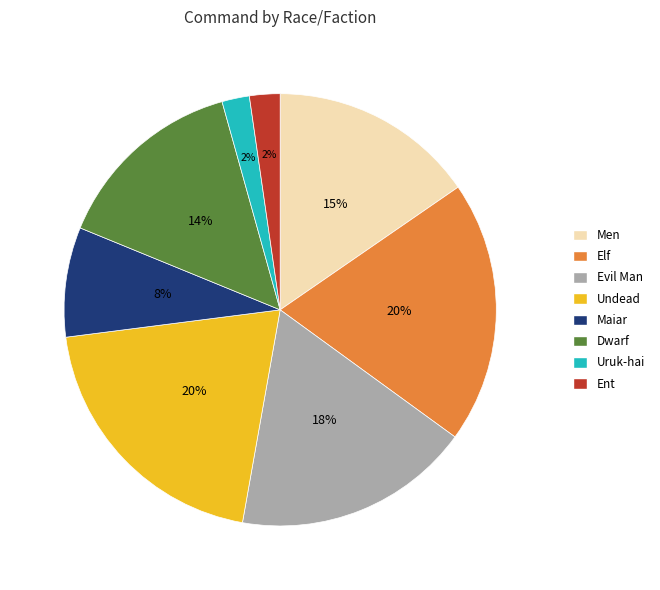

What percentage is the Dwarf slice, to the nearest percent?

14%